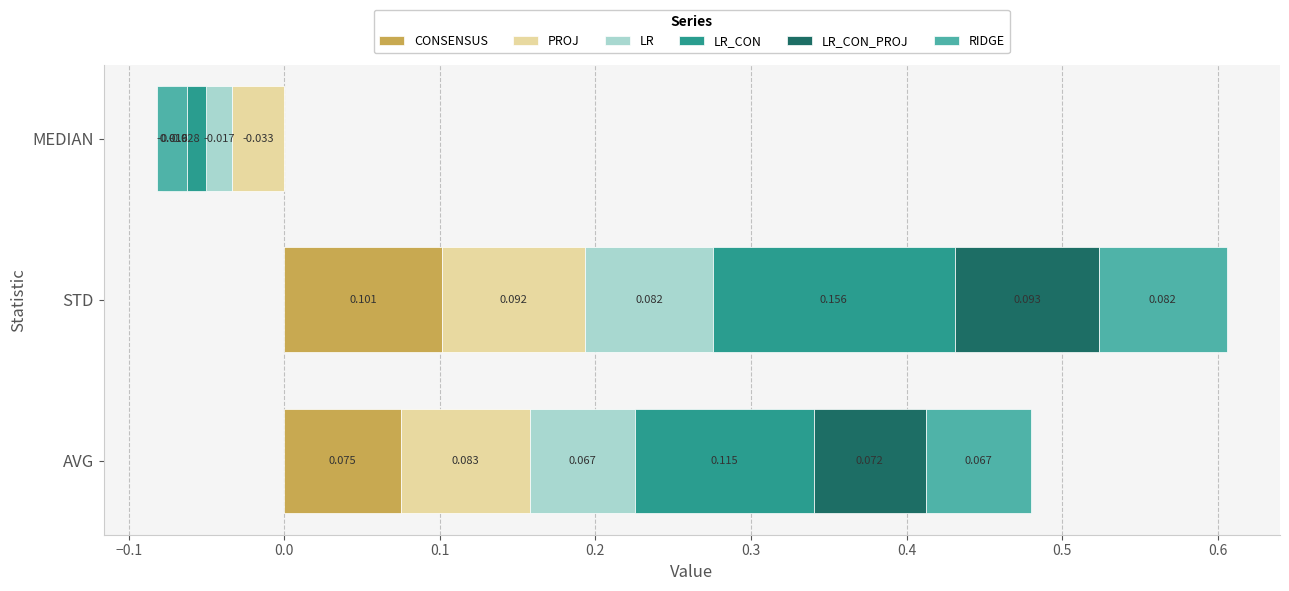

How many categories are shown in the chart?

3